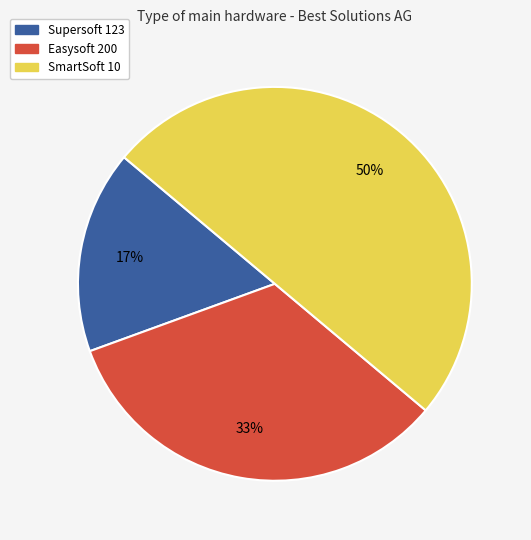

Does Supersoft 123 represent more than half of the total?

No